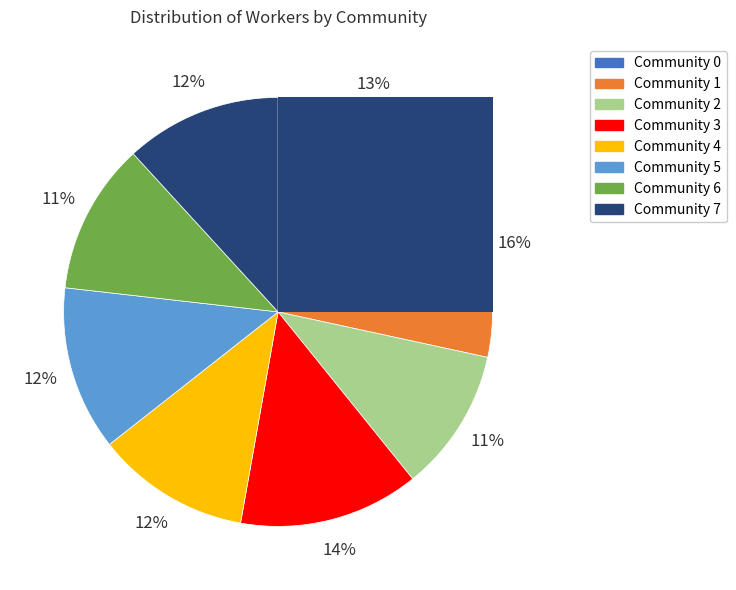

Rank the categories by value from highest to lowest.

1, 3, 0, 5, 7, 4, 6, 2